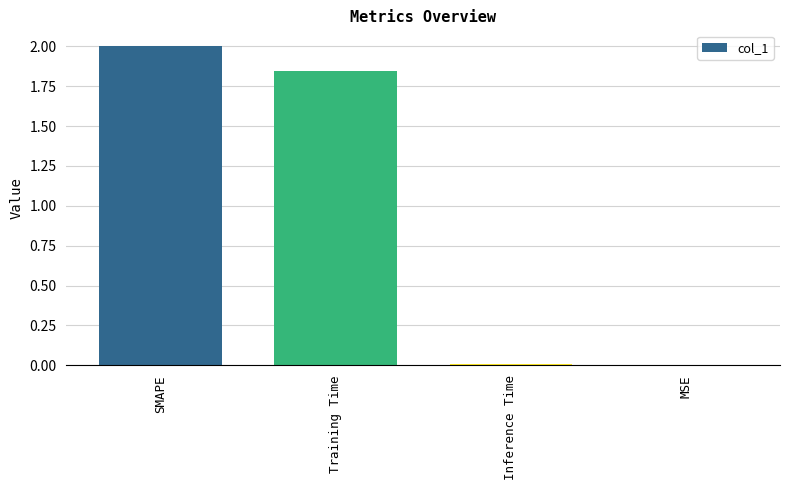

At which category does the chart reach its peak across all series?

SMAPE